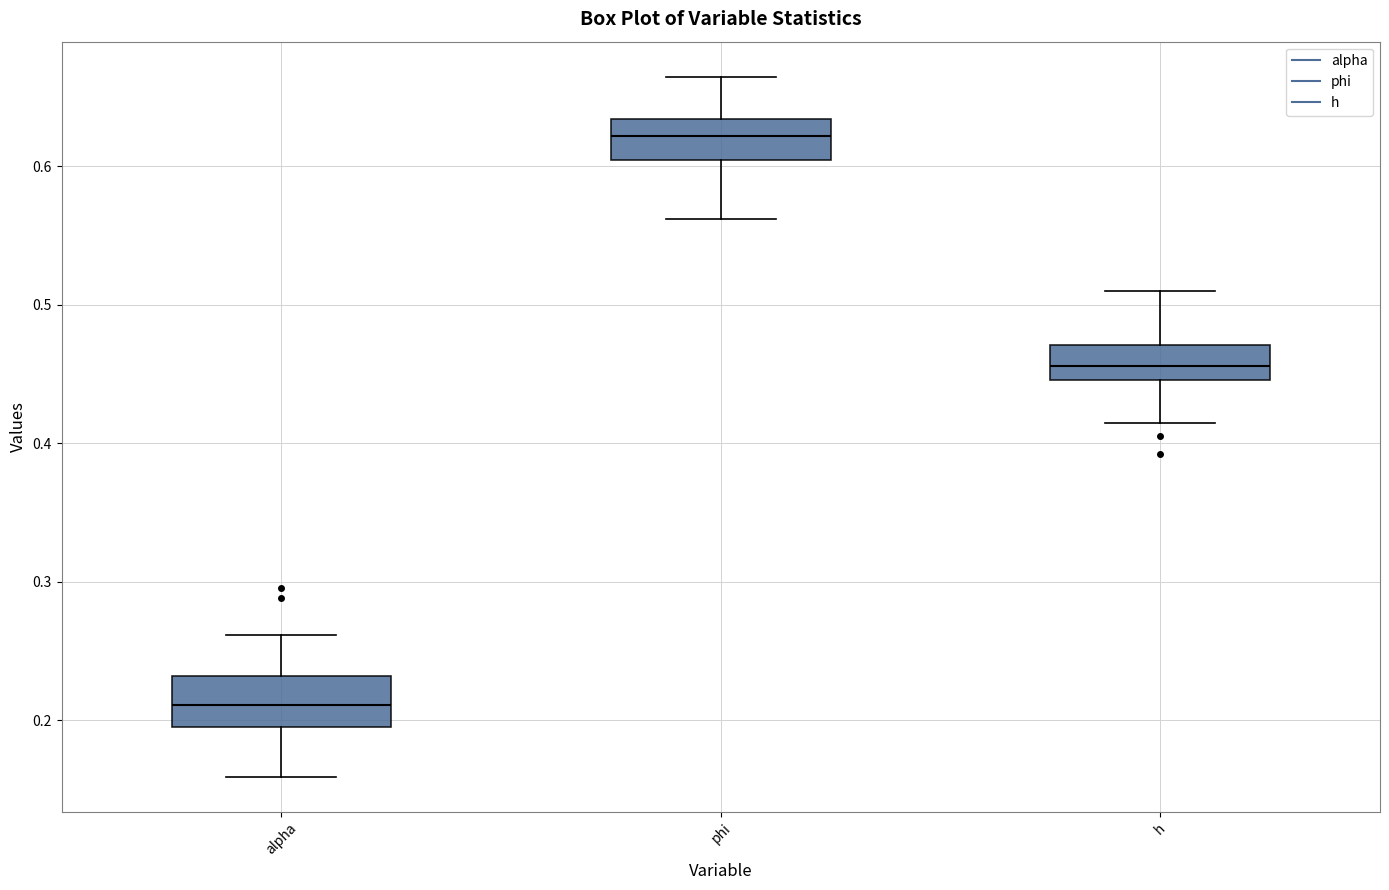

Which box's median line is the lowest?

alpha